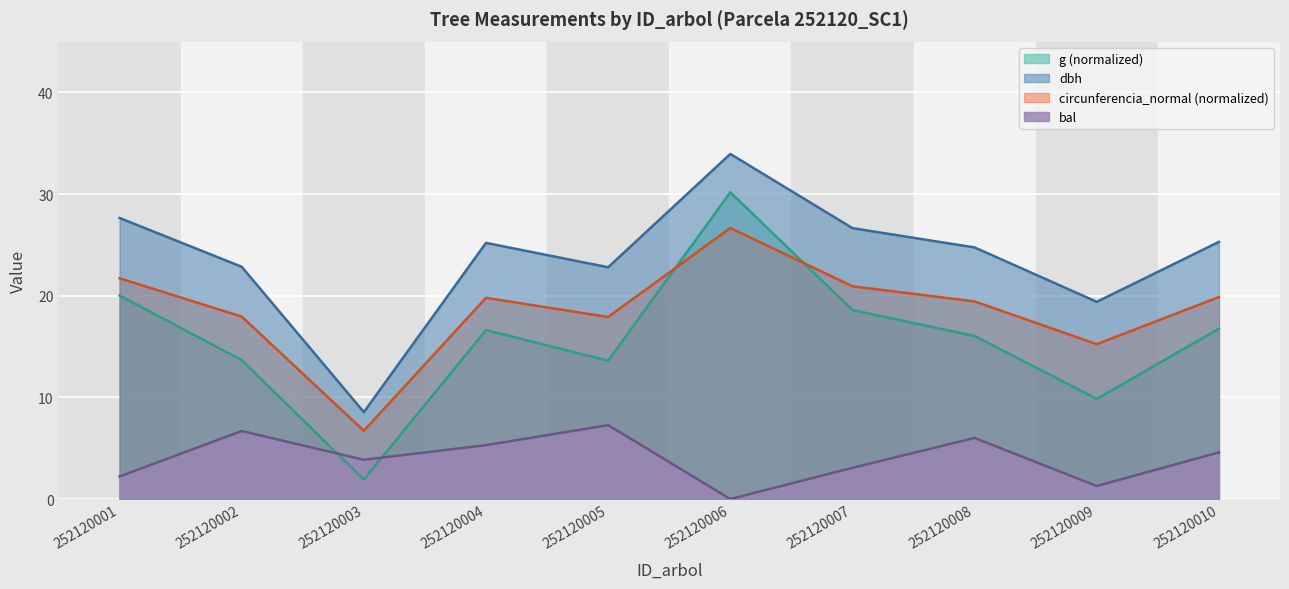

What is the difference between the second highest and minimum values in the bal series?

6.7